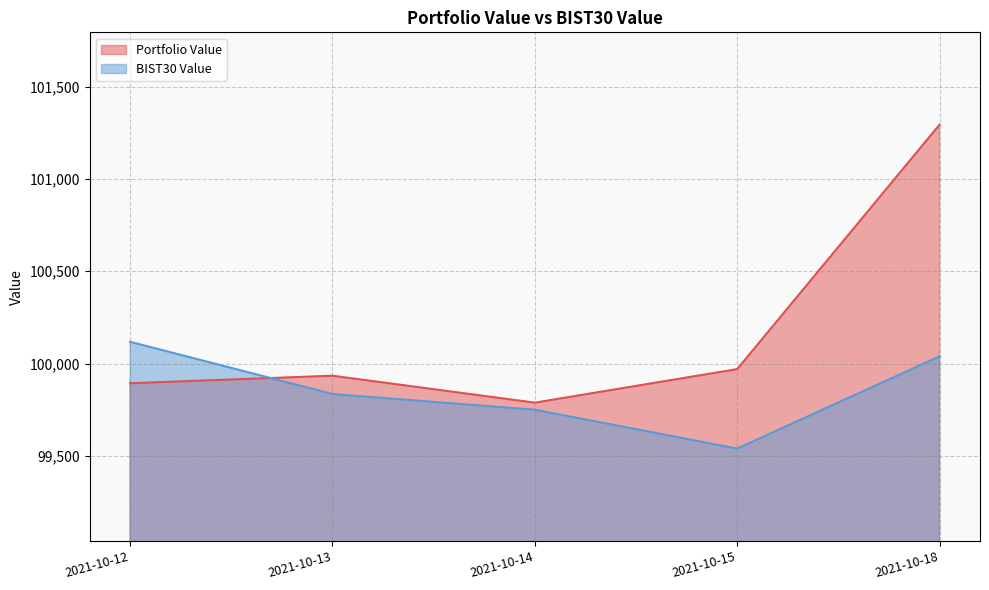

What is the value of the Portfolio Value point at the 4th from the left?

99970.3